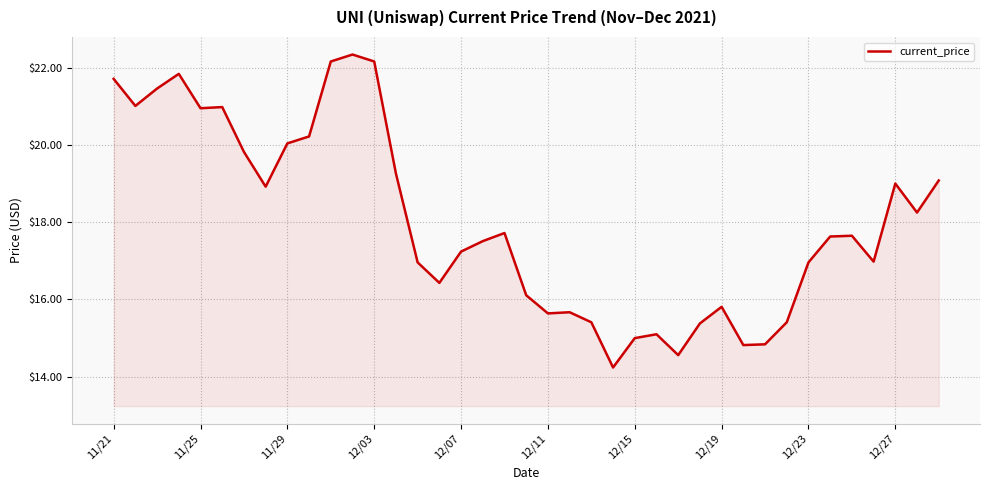

What is the difference between the maximum and minimum values?

8.1